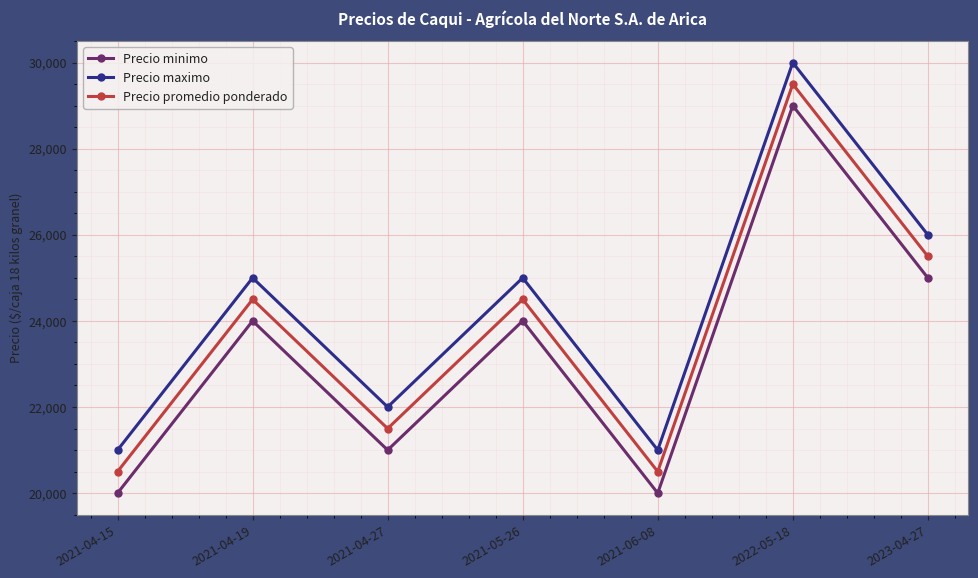

Count the Precio maximo values in the range 21000 to 26000.

6